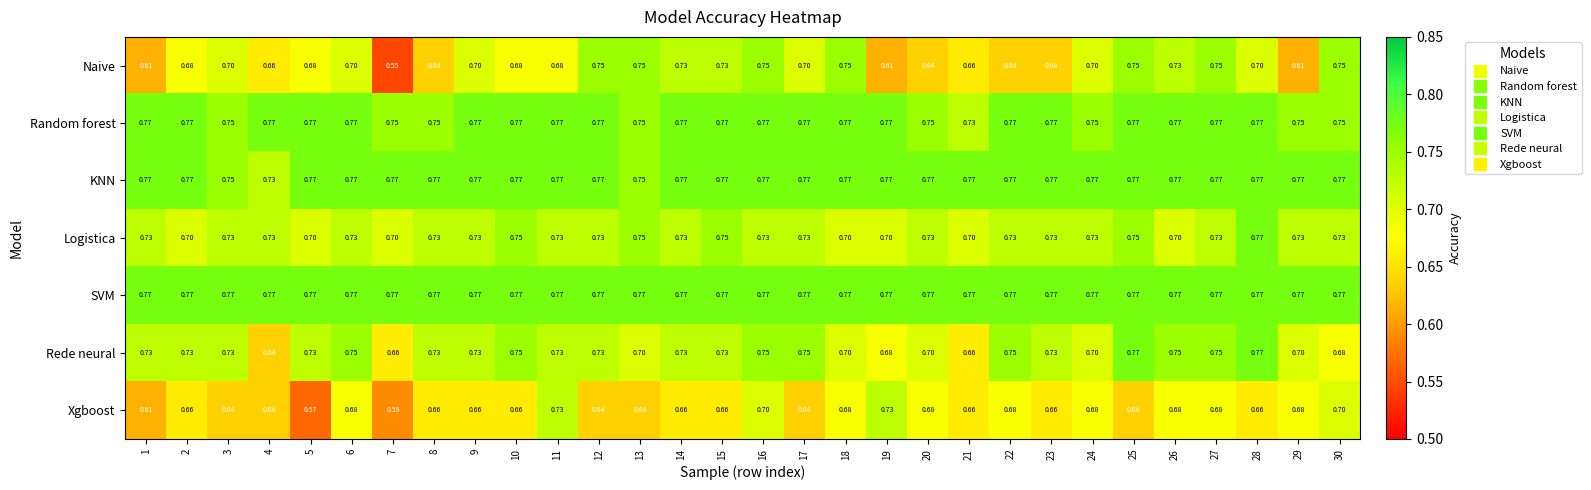

Is the value of Logistica at 28 greater than the value of Naive at 13?

Yes